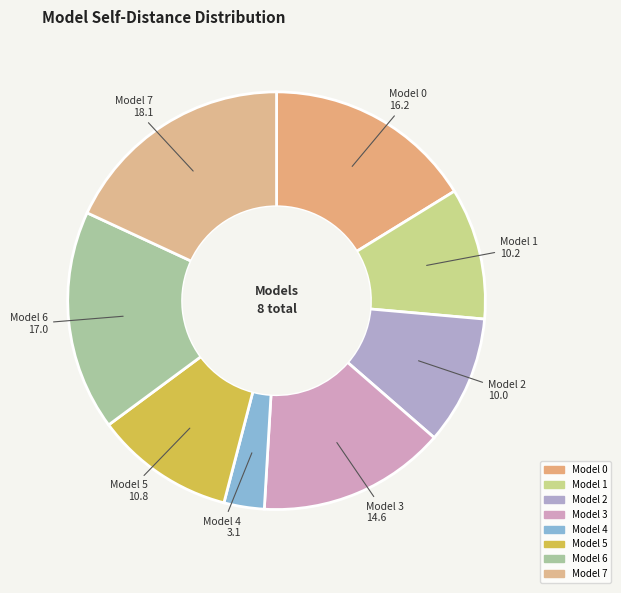

Does Model 2 account for over 50% of the chart?

No